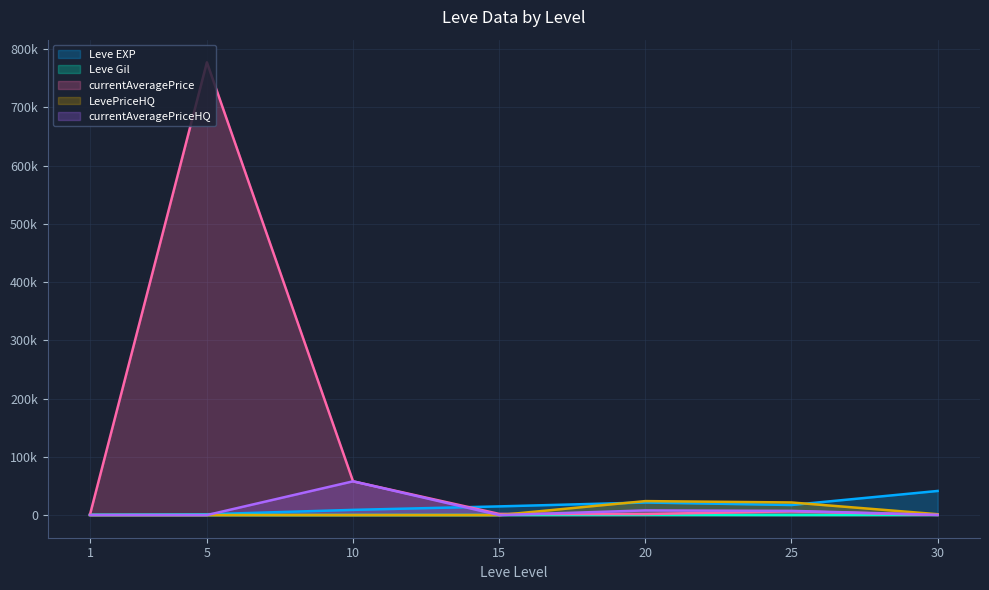

At which category does Leve EXP reach its first local peak?

20